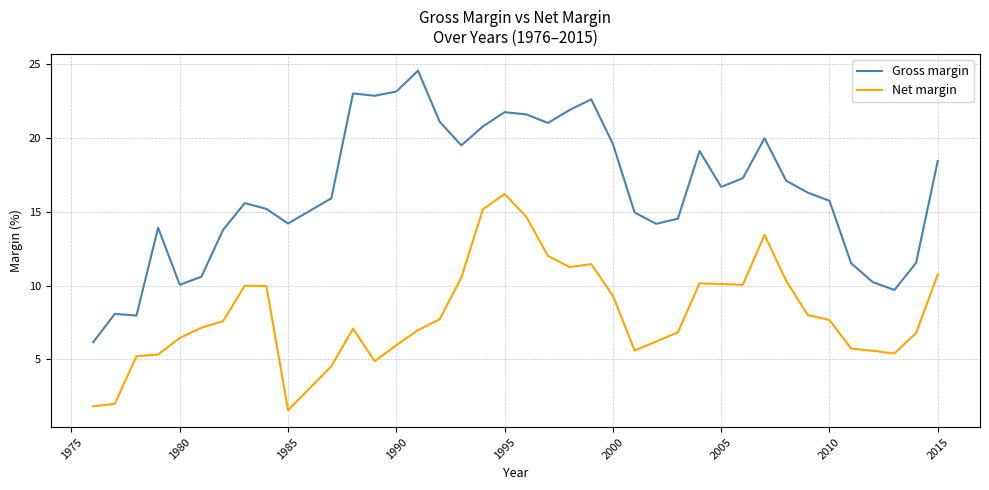

Does the chart display data point markers on the line(s)?

No